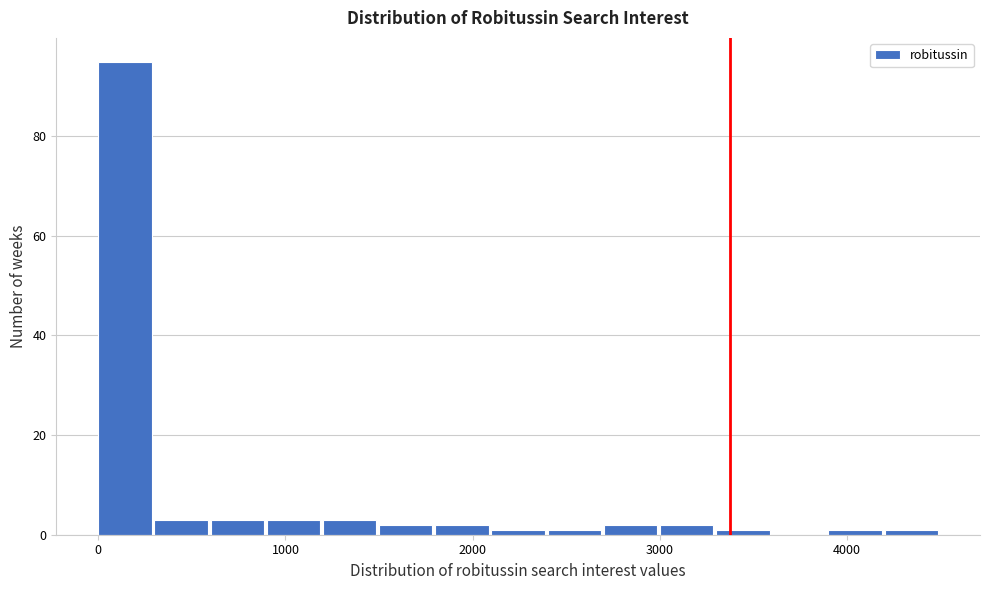

Read against the x-axis, roughly where is the centre of the tallest bar?

100